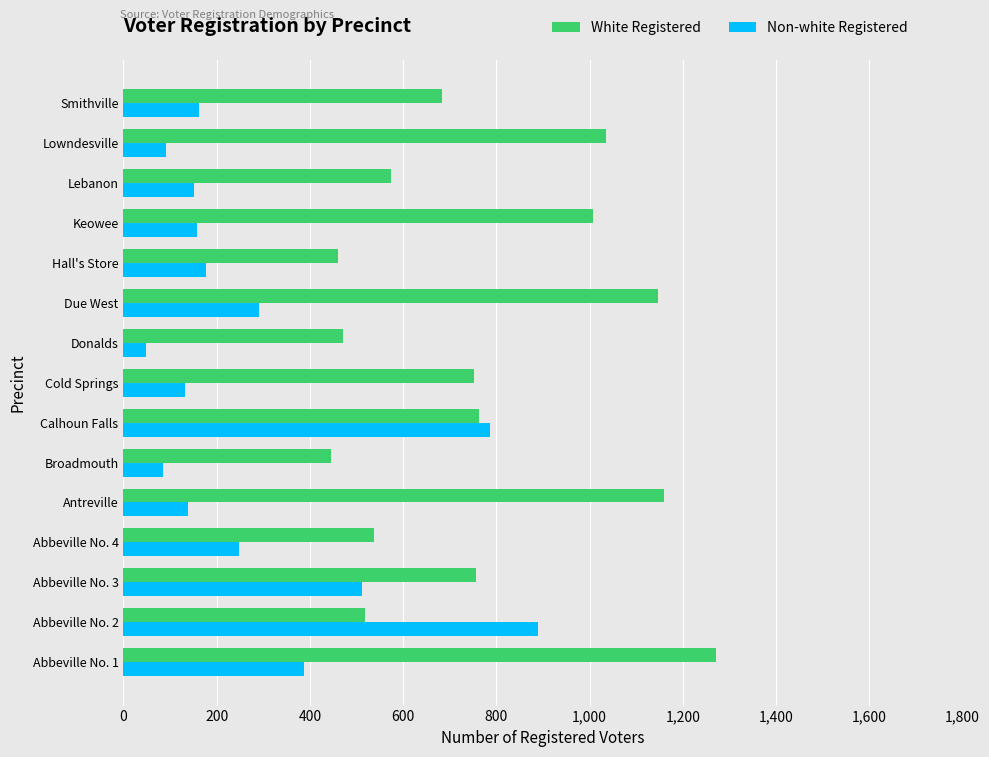

What is the approximate value of White Registered at Donalds?

472